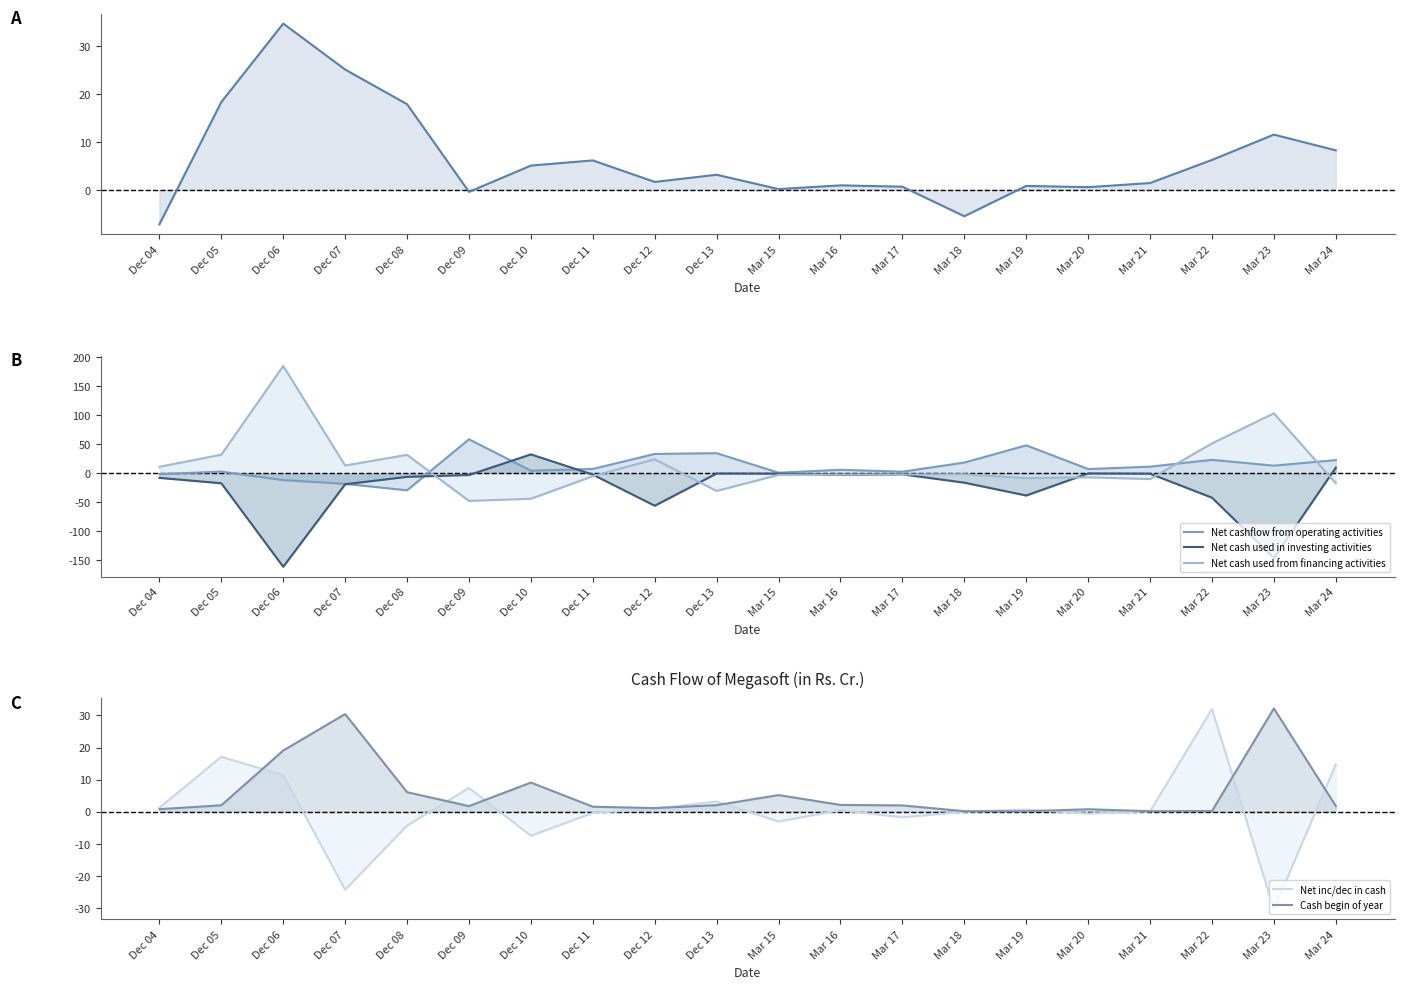

What is the difference between the highest and lowest values at Dec 06?

346.4